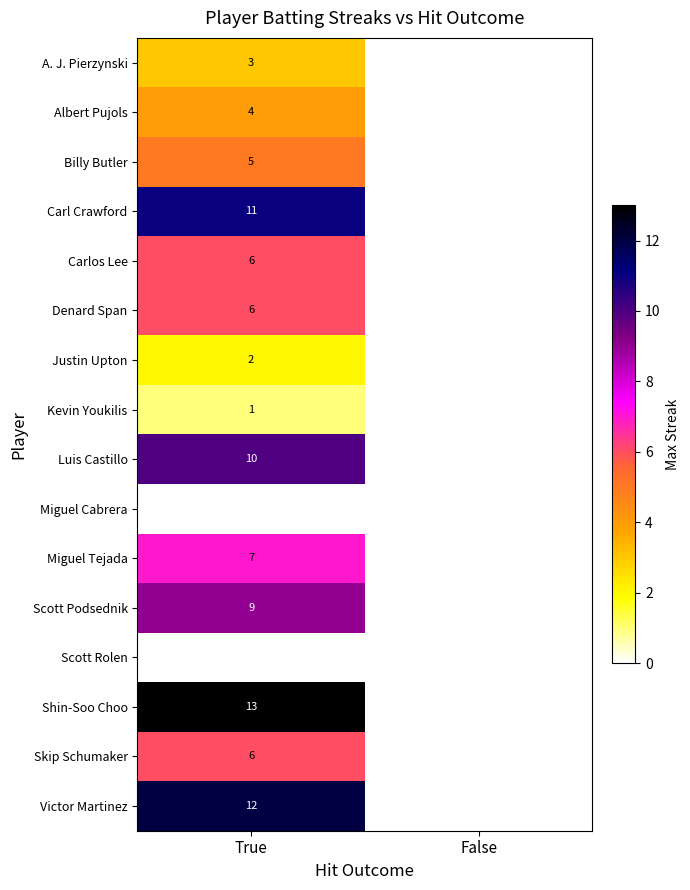

The value of Carlos Lee at True is 6. True or false?

True